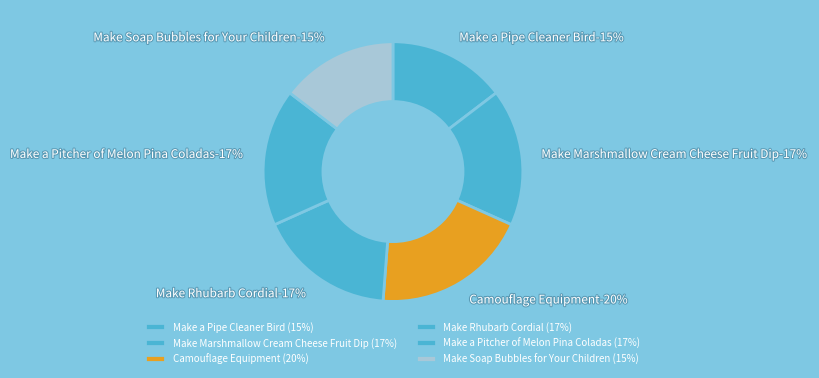

To the nearest percent, what percentage of the pie is Make a Pitcher of Melon Pina Coladas?

17%